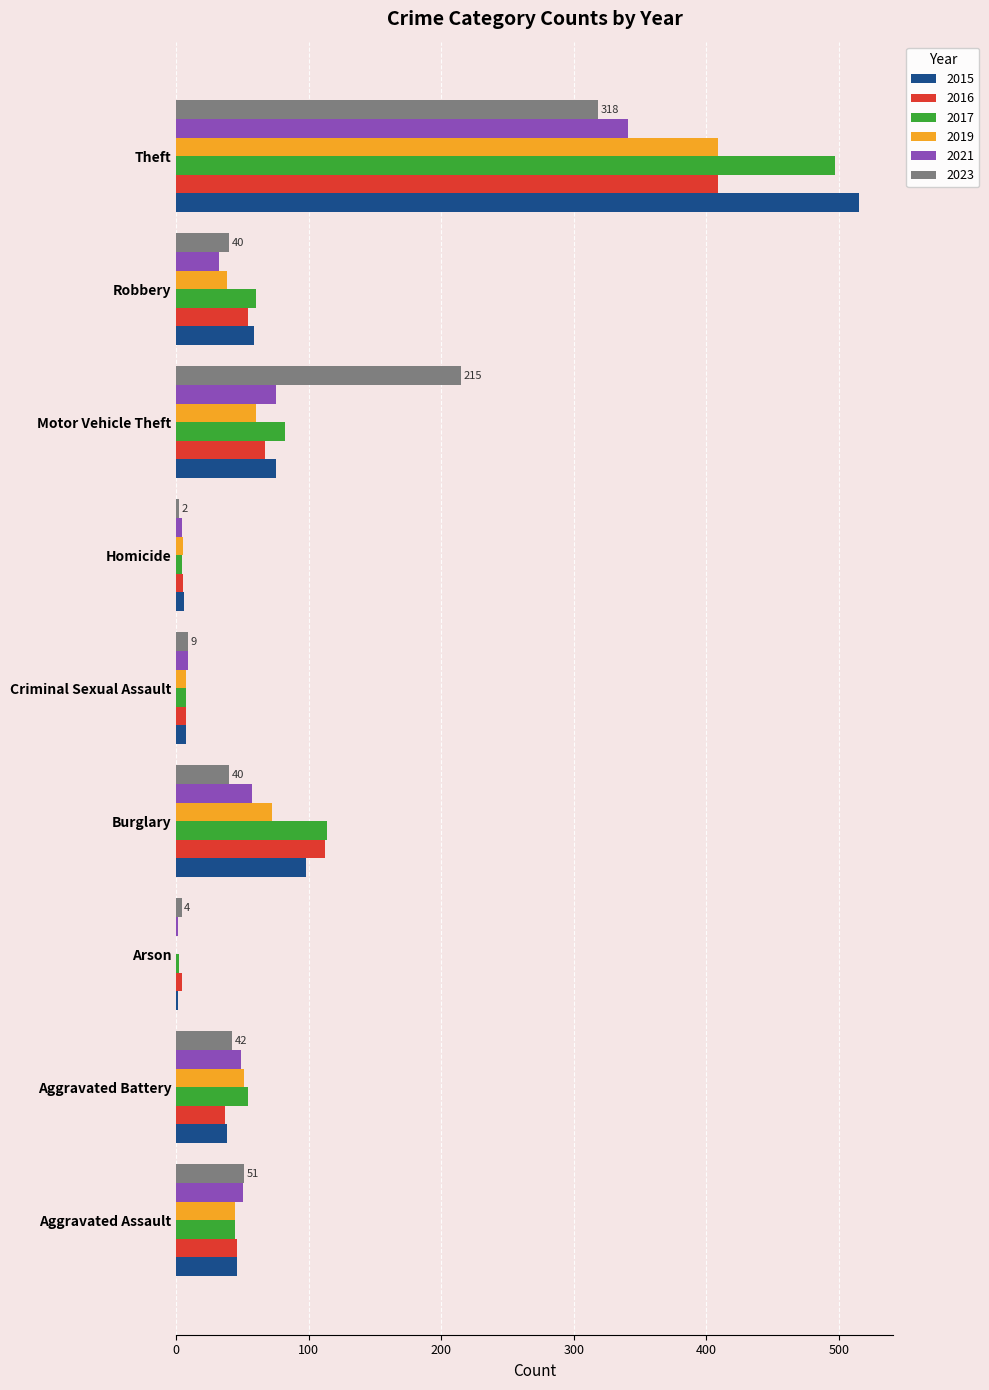

Where is 2021 nearest to the value 171?

Motor Vehicle Theft